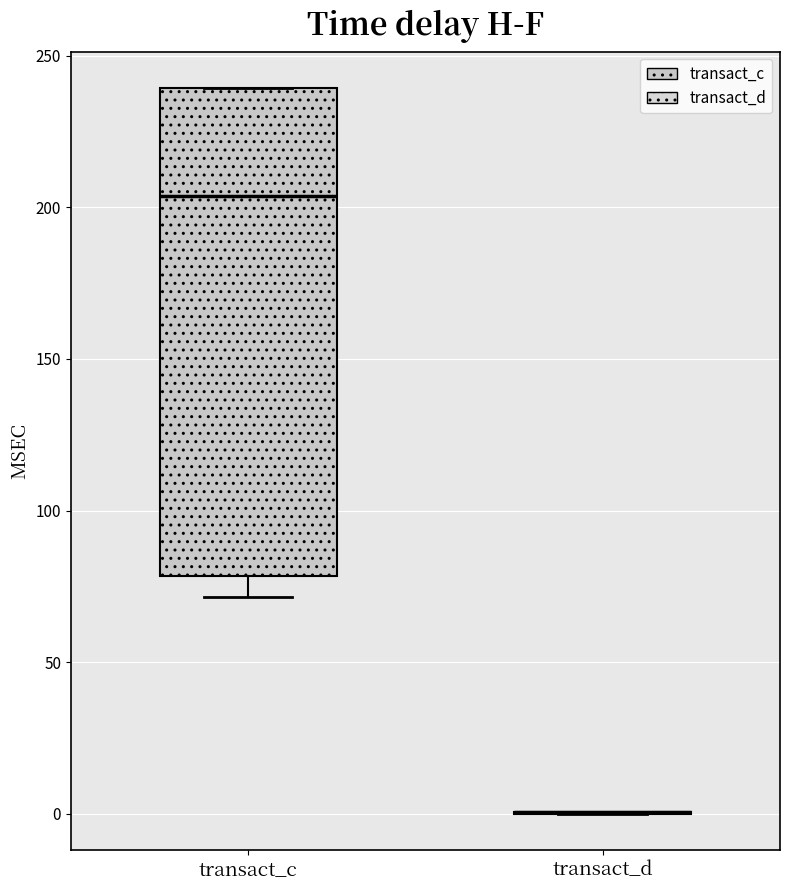

Reading left to right, transcribe this box plot: for each box, give where its median line is, the range the box spans, and where its two whiskers end, as read against the y-axis. The values are not printed on the chart, so give them approximately, as read against the axis.

transact_c: median 205, box 80 to 240, whiskers 70 to 240
transact_d: box collapsed to a line at 0, whiskers 0 to 0